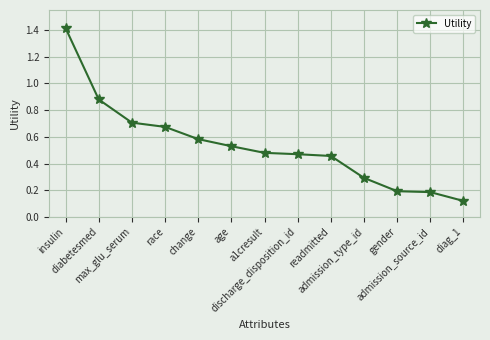

True or false: there are more than 2 points higher than both neighbors.

False